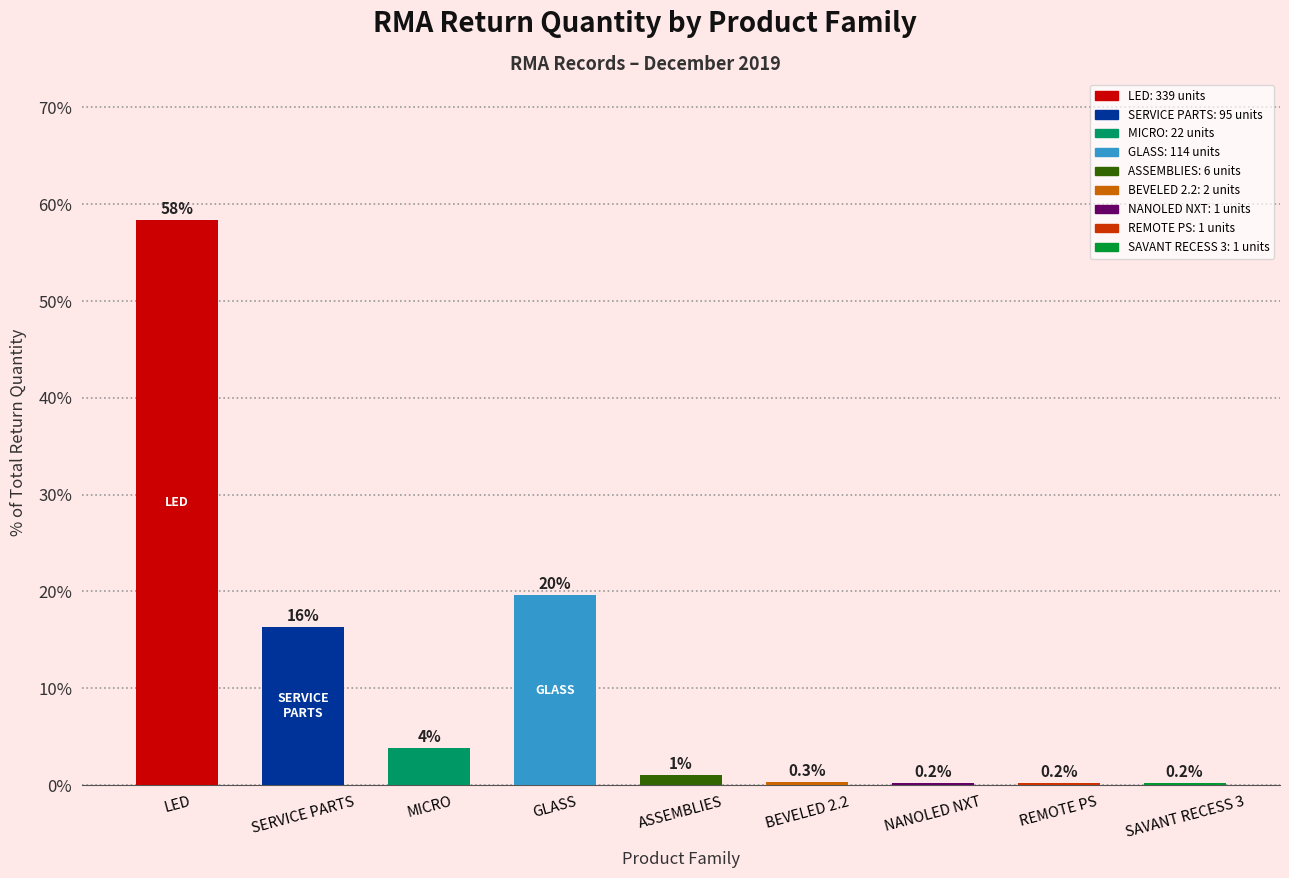

What is the change in value from LED to SERVICE PARTS?

-42.0